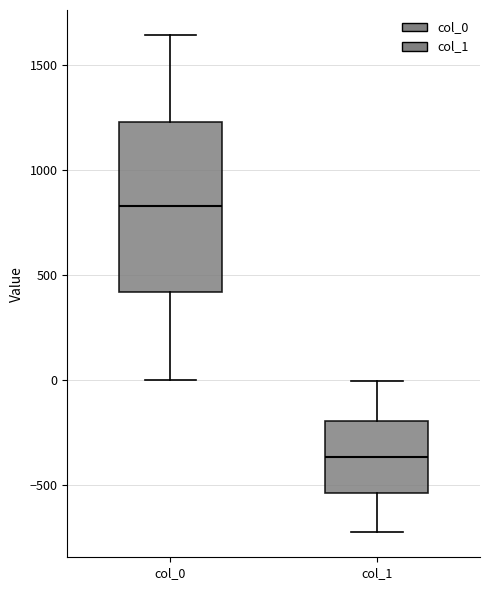

Reading left to right, read every box against the y-axis: the position of its median line, the range the box covers, and the ends of its whiskers. The values are not printed on the chart, so give them approximately, as read against the axis.

col_0: median 850, box 400 to 1250, whiskers 0 to 1650
col_1: median -350, box -550 to -200, whiskers -700 to 0